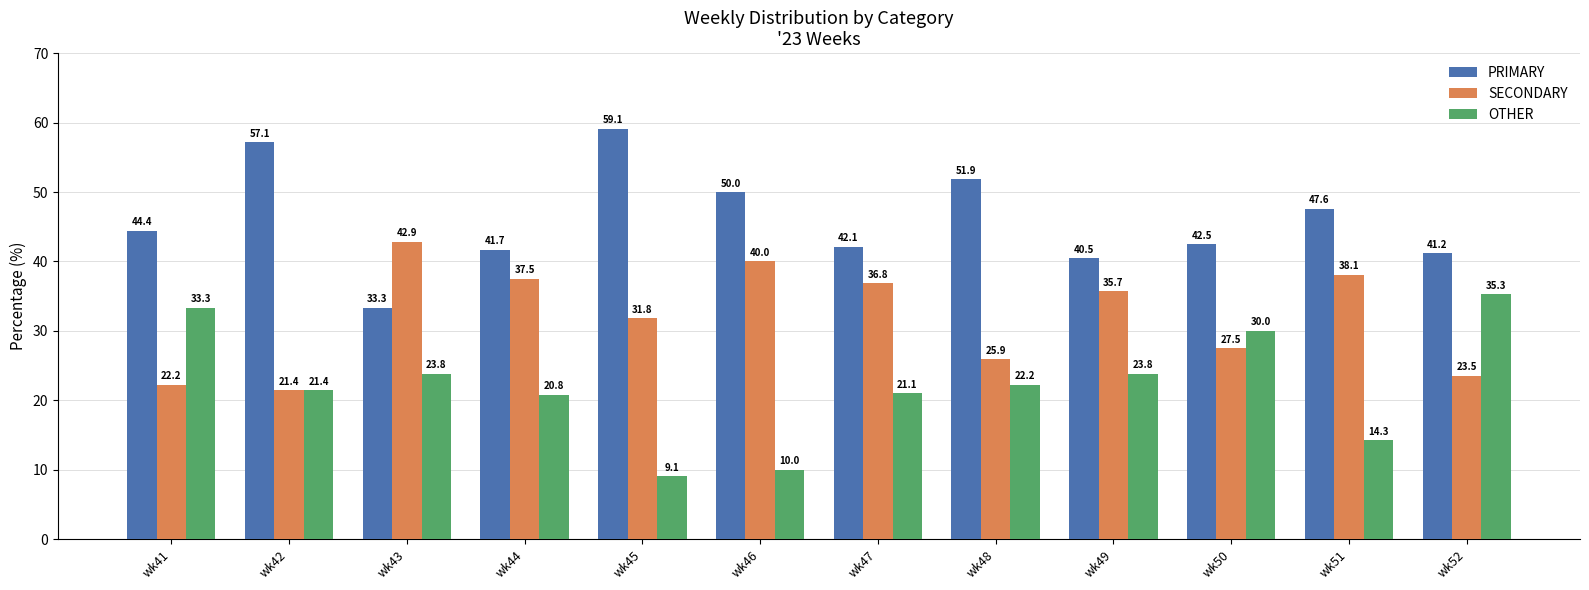

At how many categories does at least one series exceed 46?

5